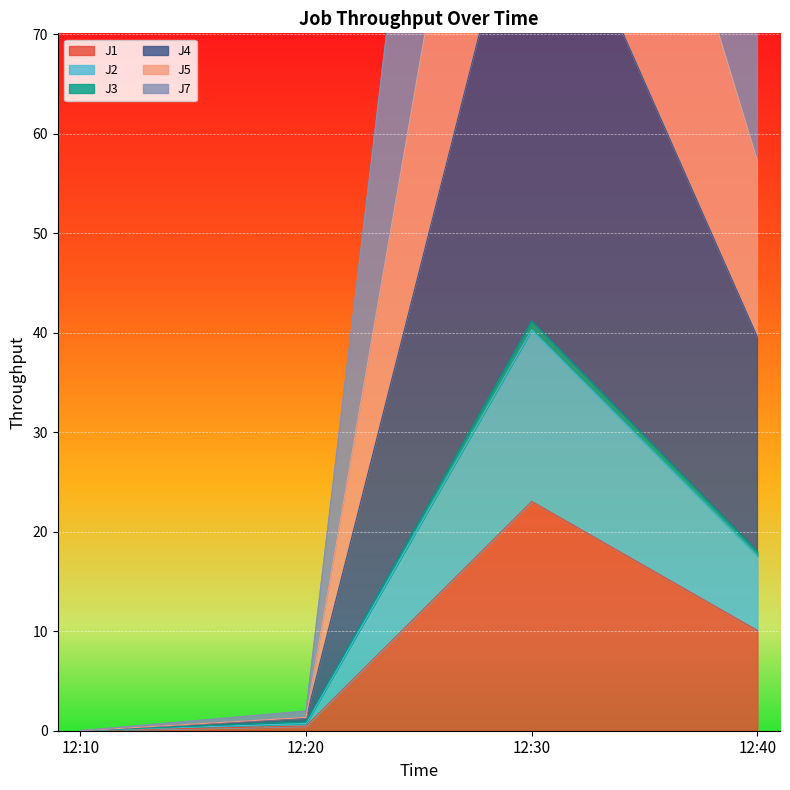

True or false: J7 and J1 intersect in this chart.

False